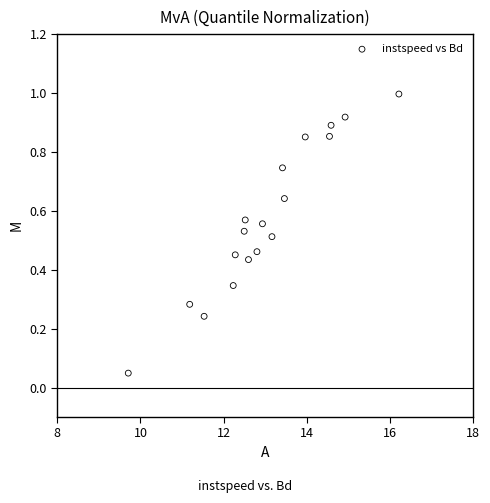

What is the range of X values (max minus min)?

6.5